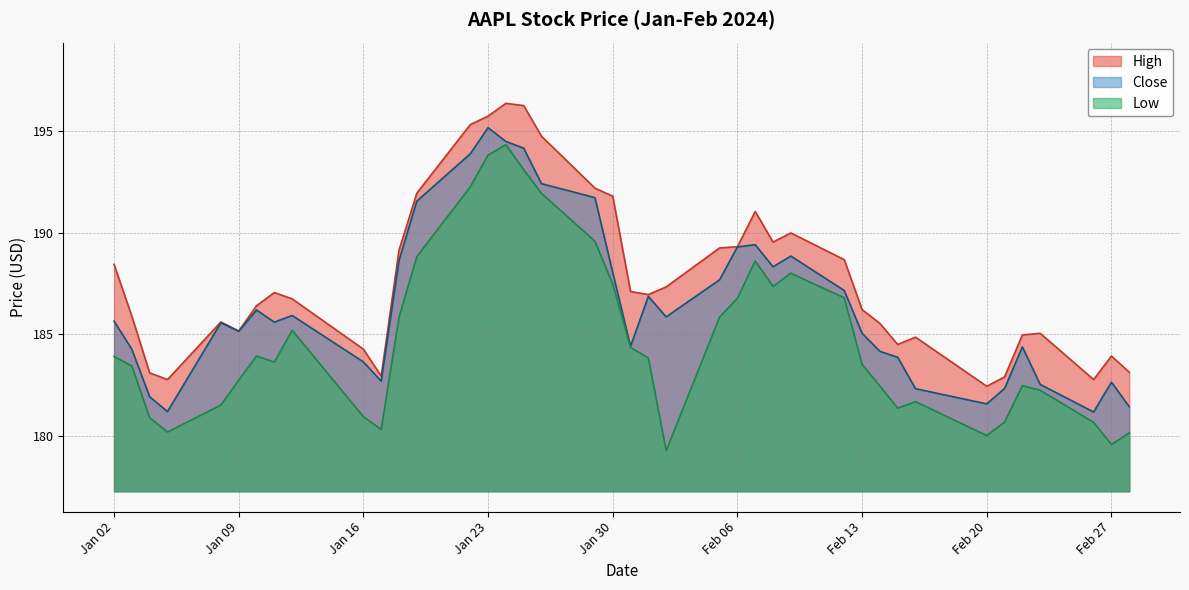

True or false: Close and High intersect in this chart.

False